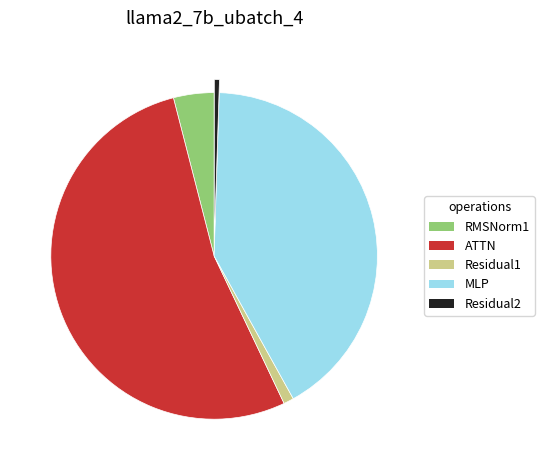

Rank the categories by value from highest to lowest.

ATTN, MLP, RMSNorm1, Residual1, Residual2